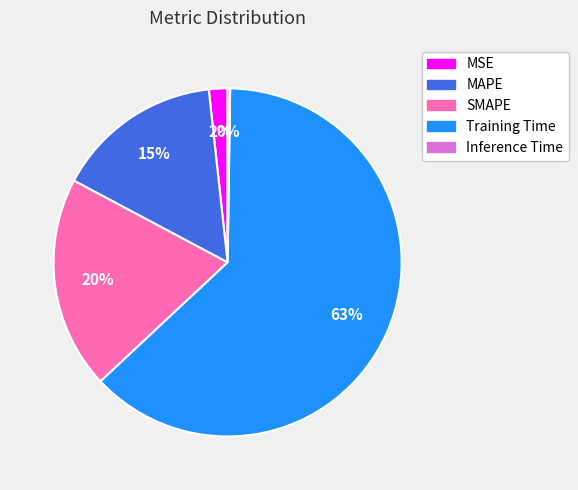

Between Training Time and MAPE, which is larger?

Training Time